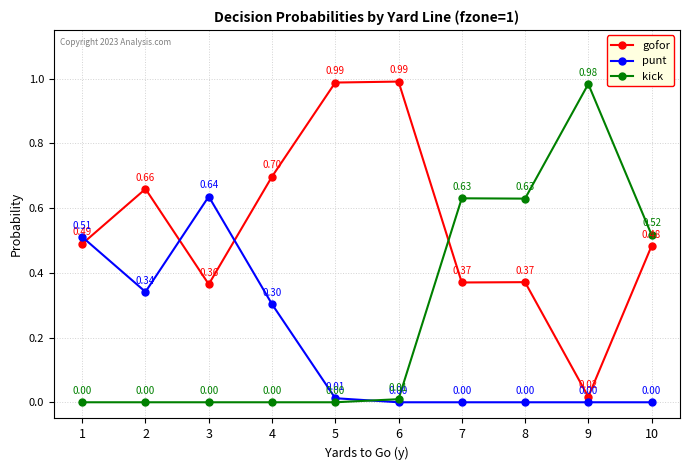

Which series ends up on top after the final intersection of punt and gofor?

gofor